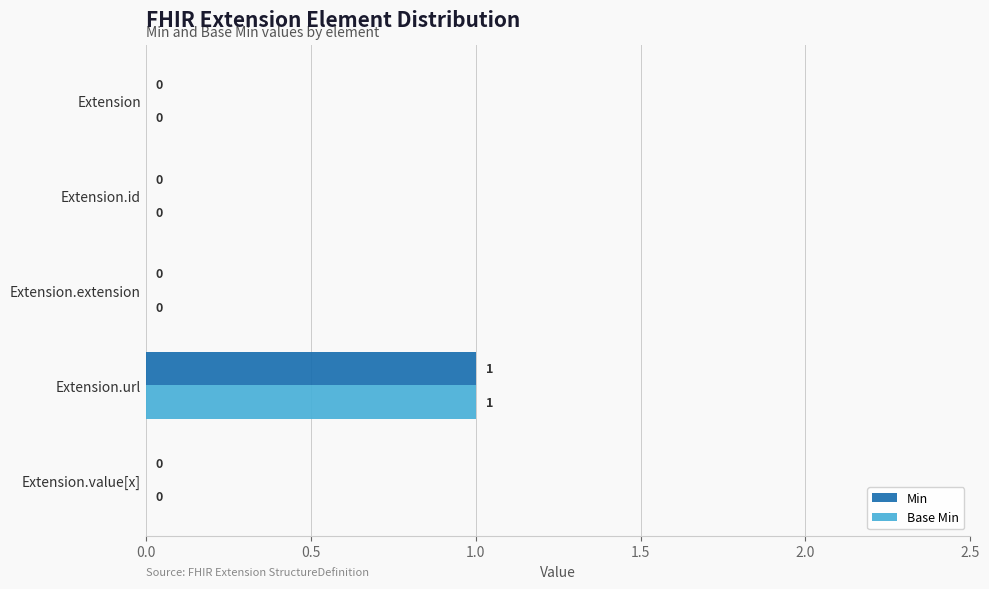

At which category is the sum across all series the highest?

Extension.url